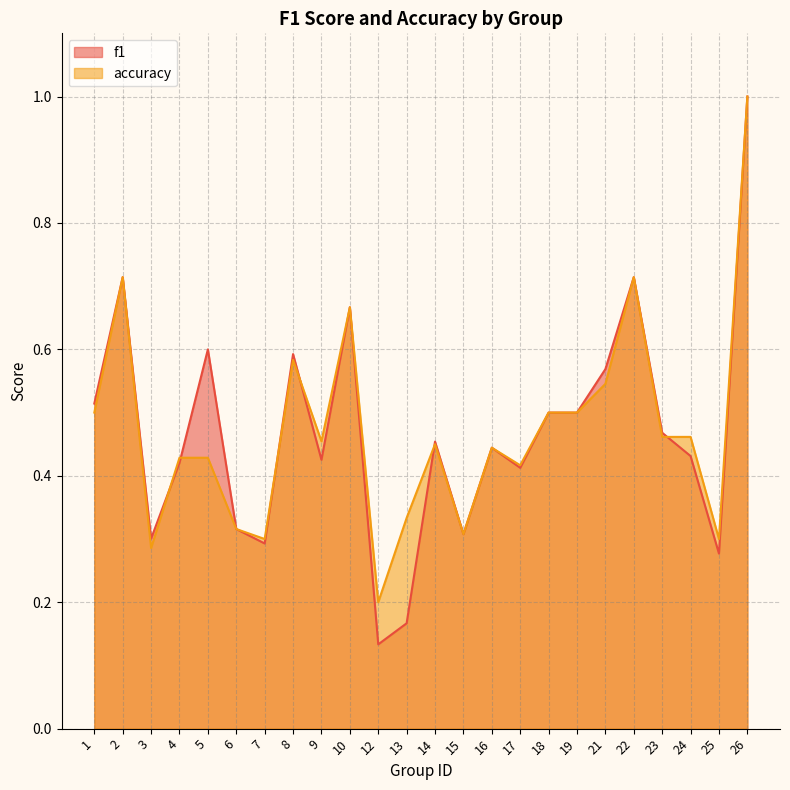

Is the value of accuracy at 16 greater than the value of f1 at 1?

No